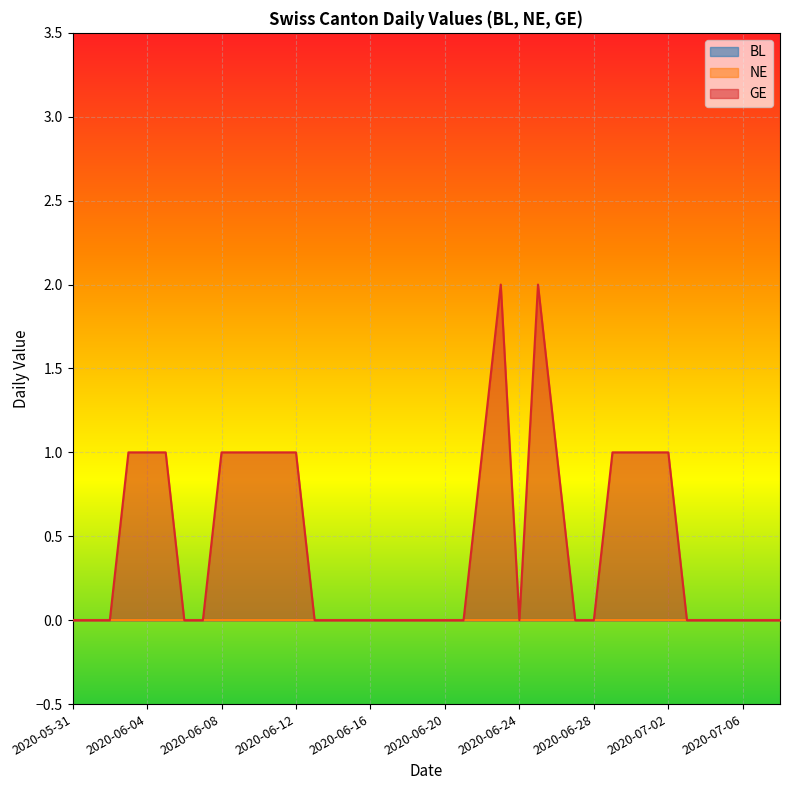

What is the label of the 24th point from the right?

2020-06-15